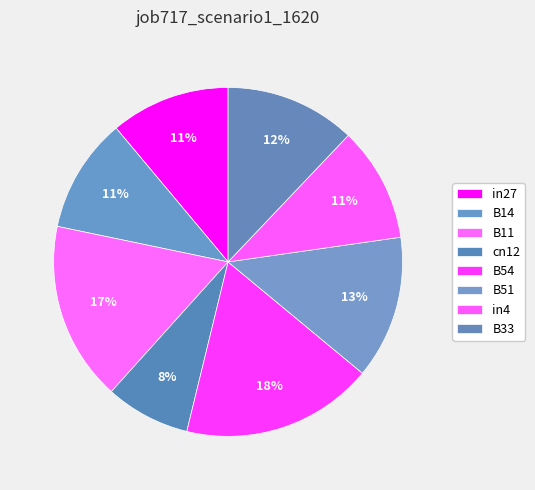

Combined, do in27 and cn12 account for over 50%?

No